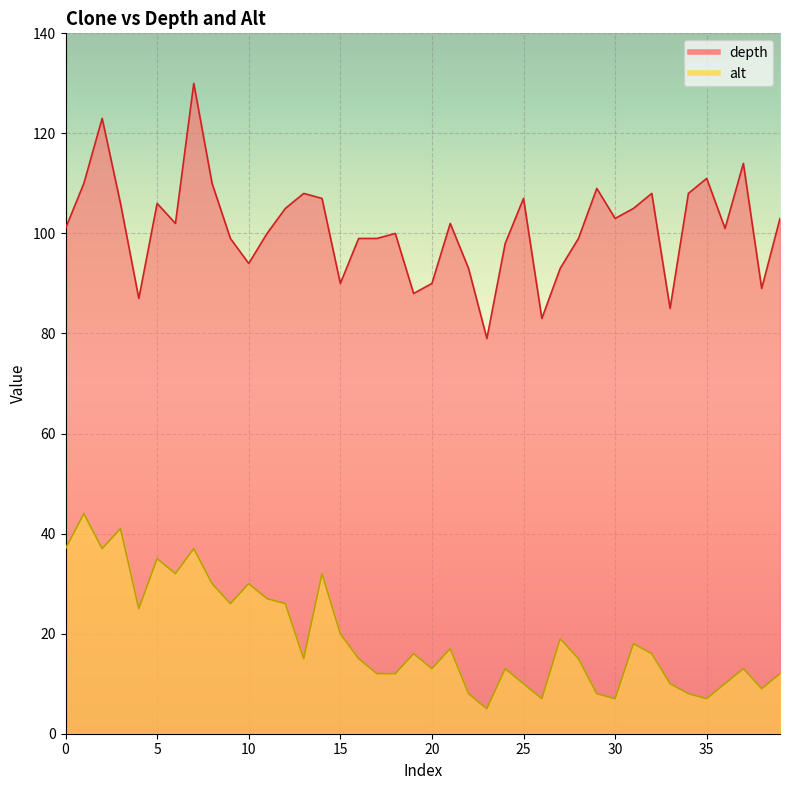

How many interior local peaks does the depth series have?

11